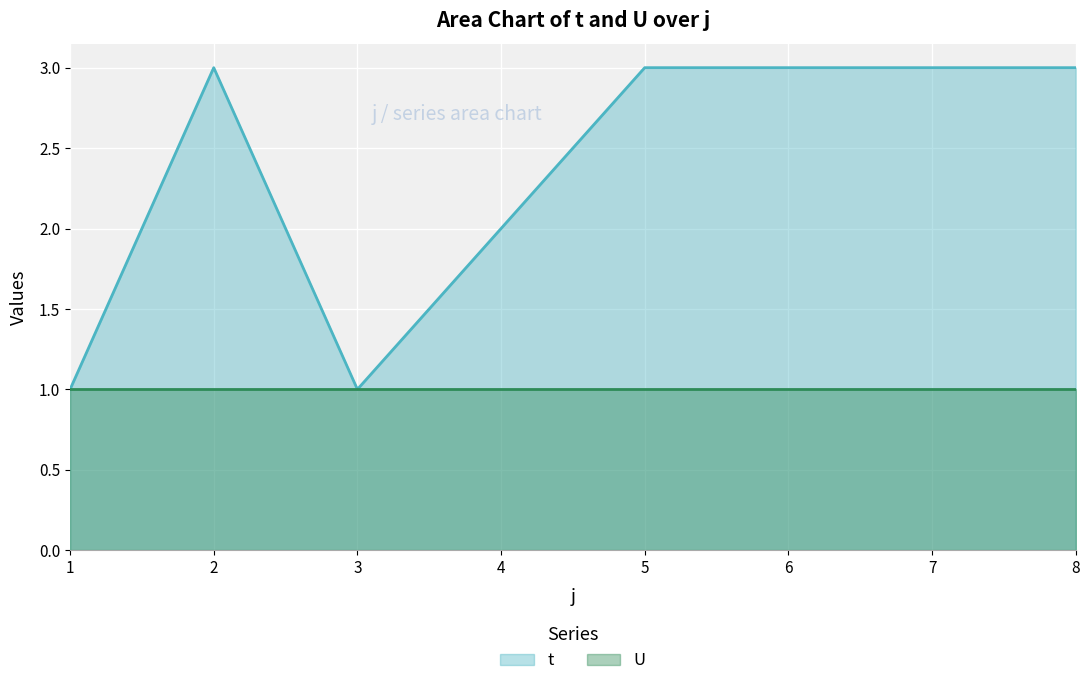

The chart shows a value of 2 at 5. True or false?

False